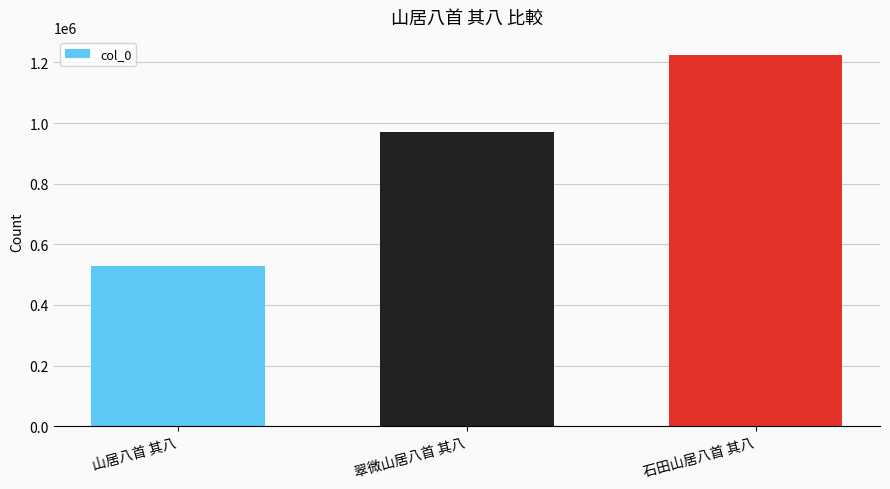

What is the change in value from 山居八首 其八 to 翠微山居八首 其八?

+440415